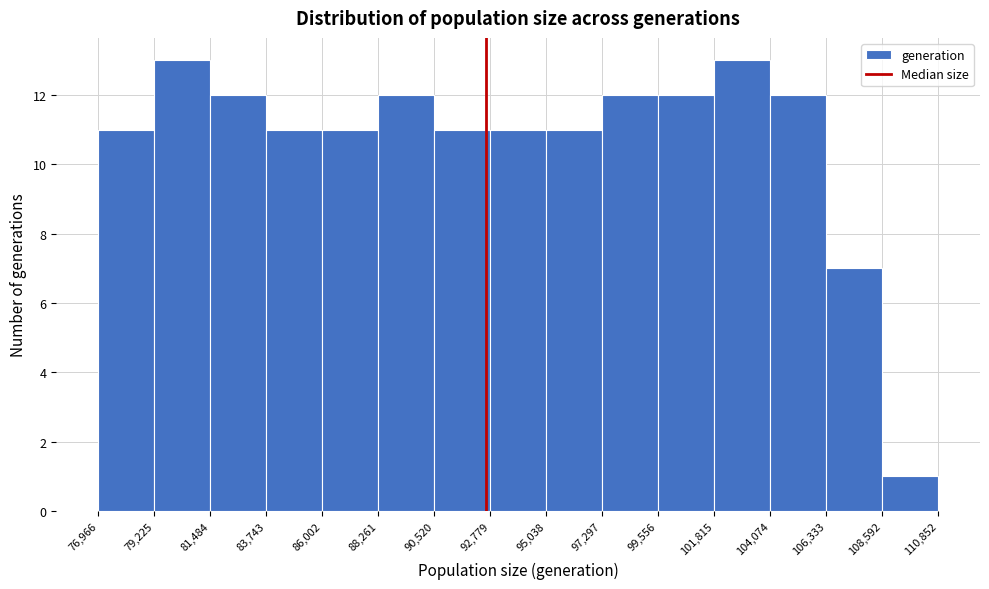

How tall is the bar that spans 79,225 to 81,484 on the x-axis? The values are not printed on the chart, so give them approximately, as read against the axis.

13